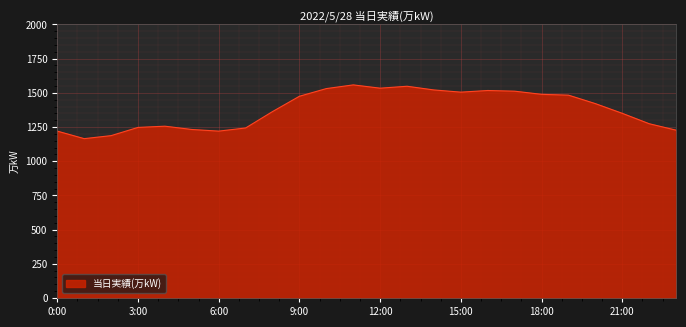

What is the difference between the maximum and minimum values?

393